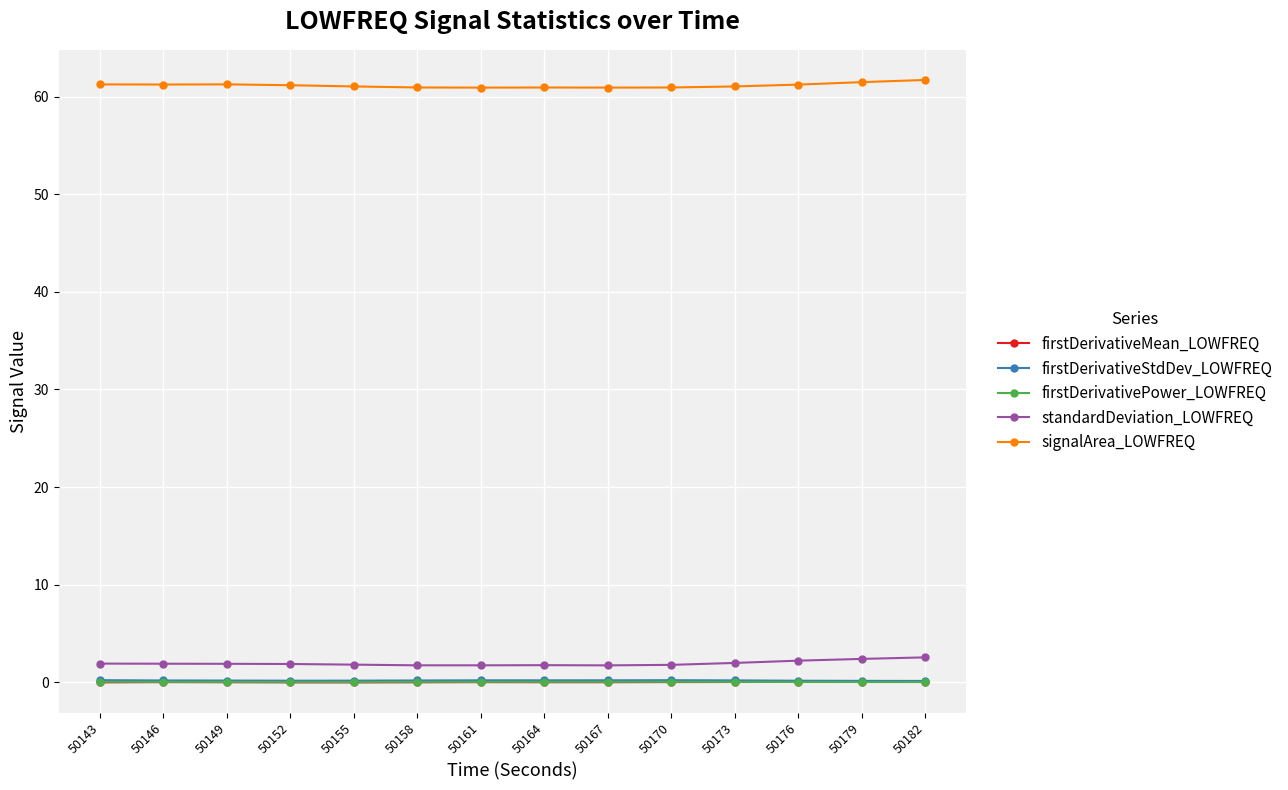

In firstDerivativePower_LOWFREQ, how many points are lower than both neighbors (excluding endpoints)?

1